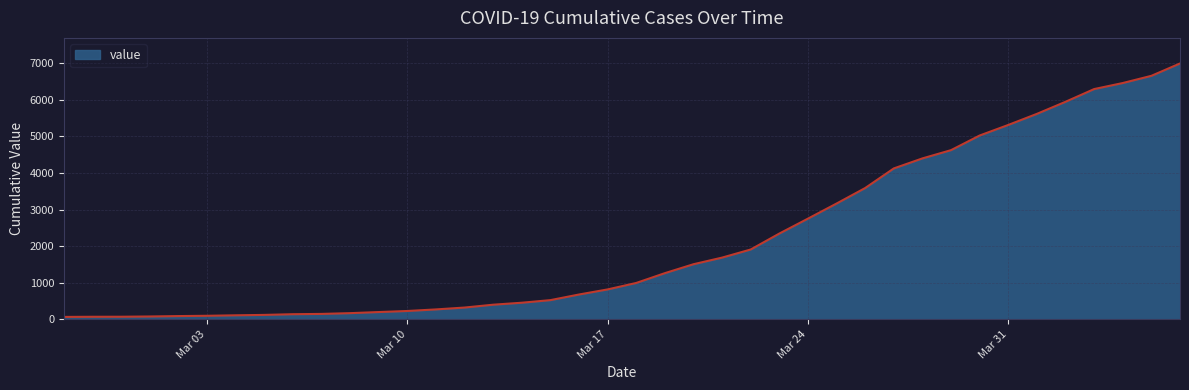

What is the difference between the maximum and minimum values?

6931